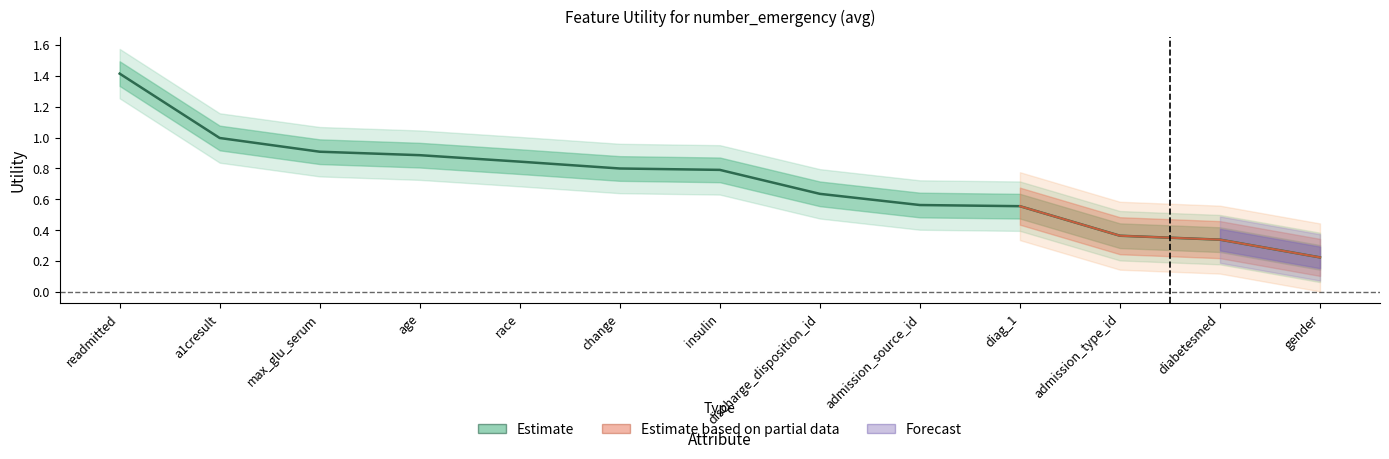

What is the difference between the values at admission_source_id and diabetesmed?

0.2